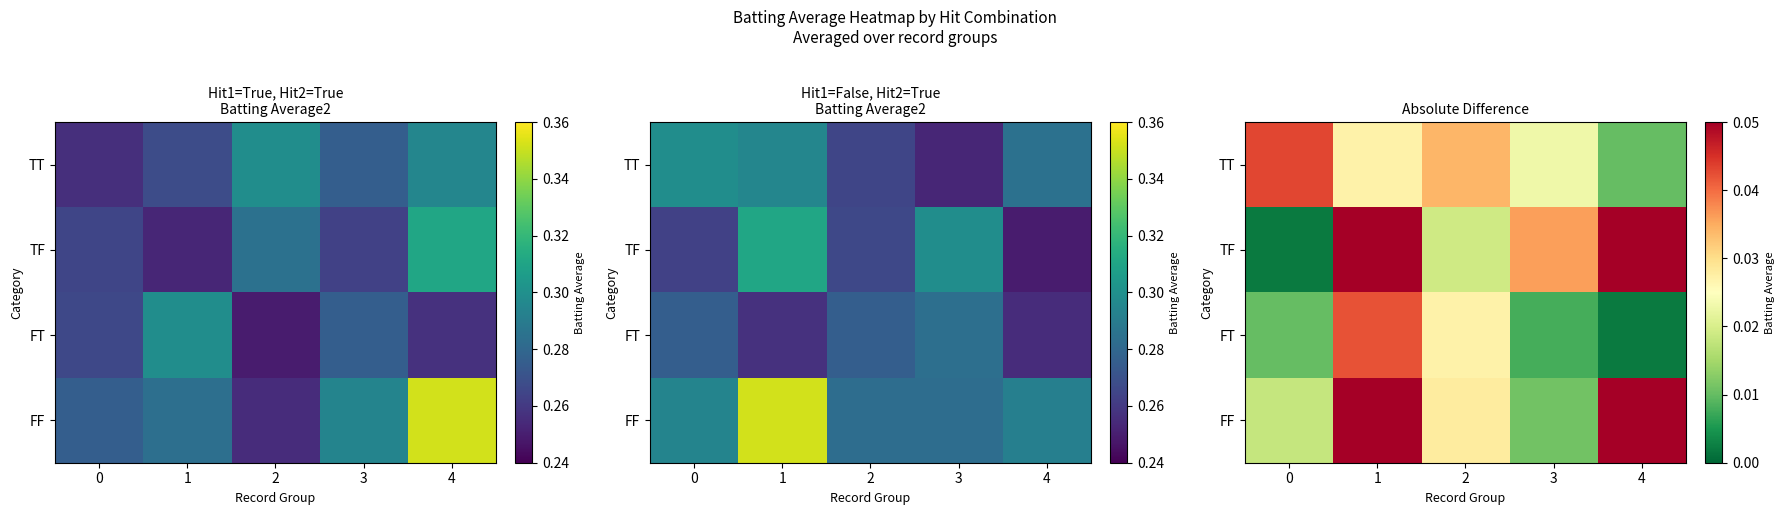

Rank the series by their maximum value, from lowest to highest.

FT, TT, TF, FF